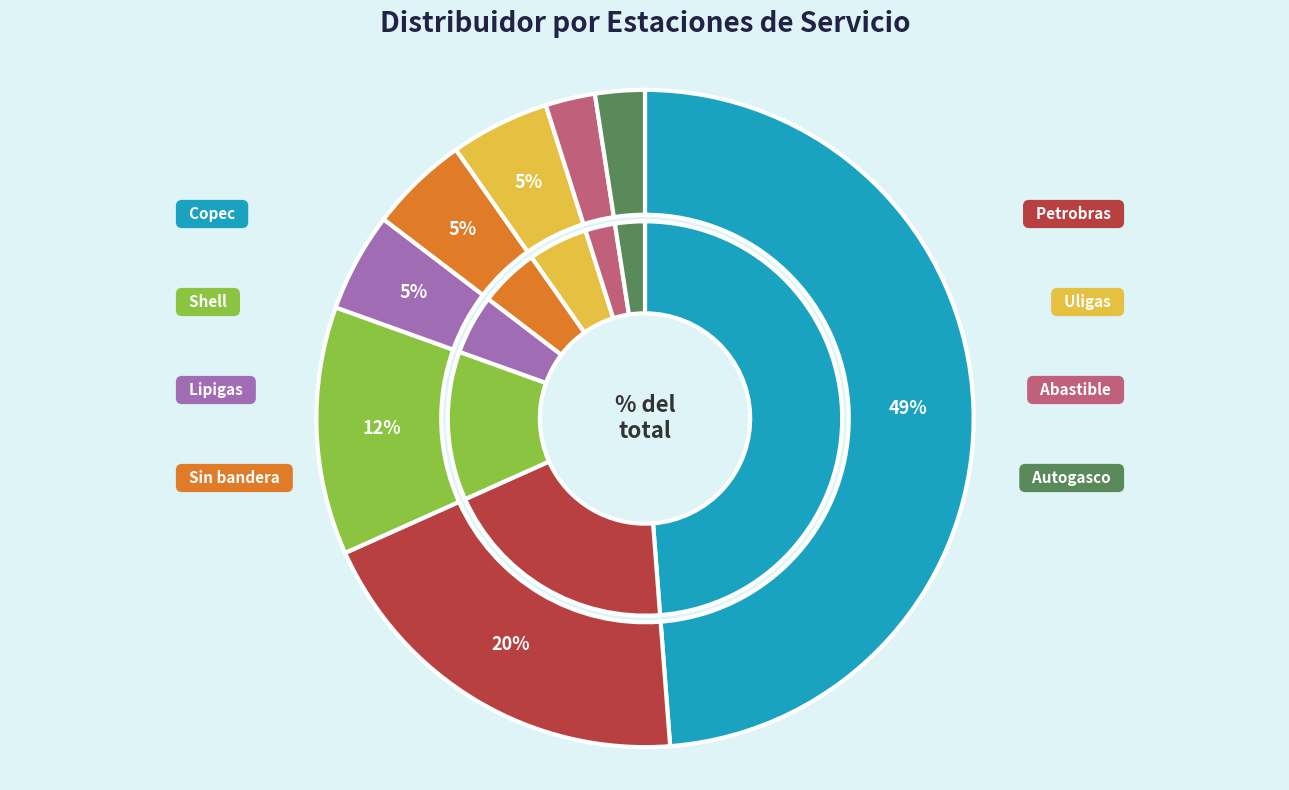

What portion of the pie excludes Uligas?

95.1%